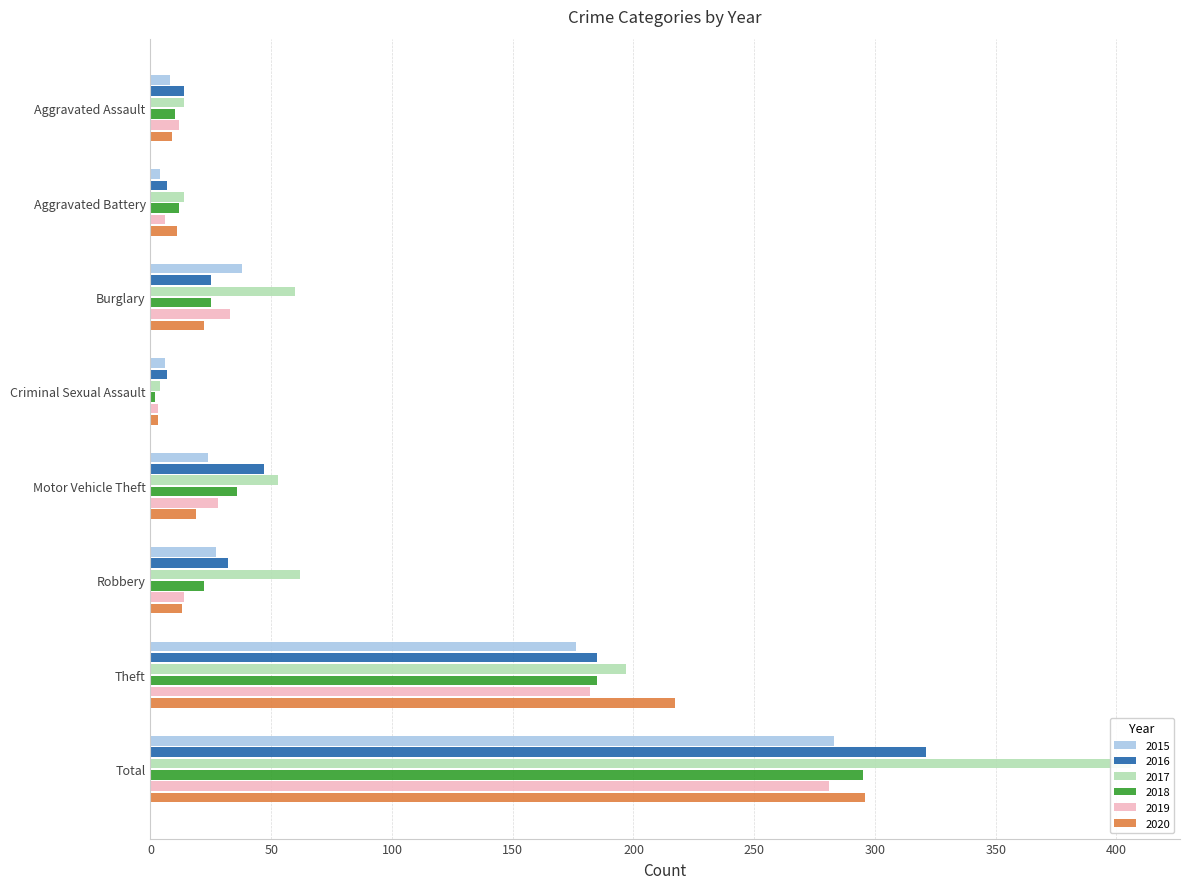

Count the number of categories in the chart.

8